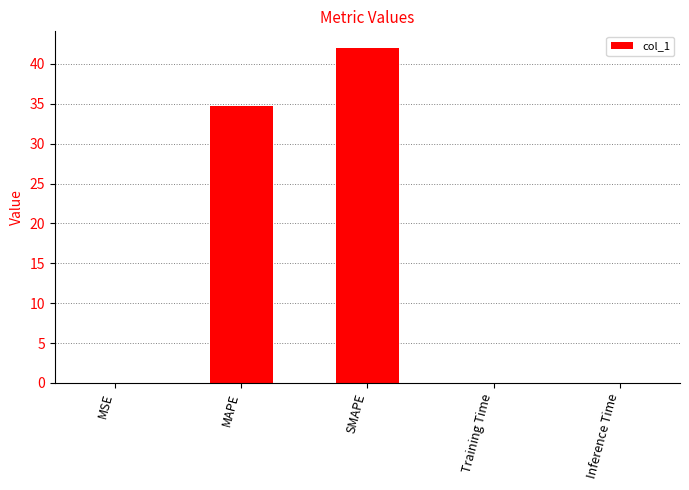

Does the chart contain stacked bars?

No